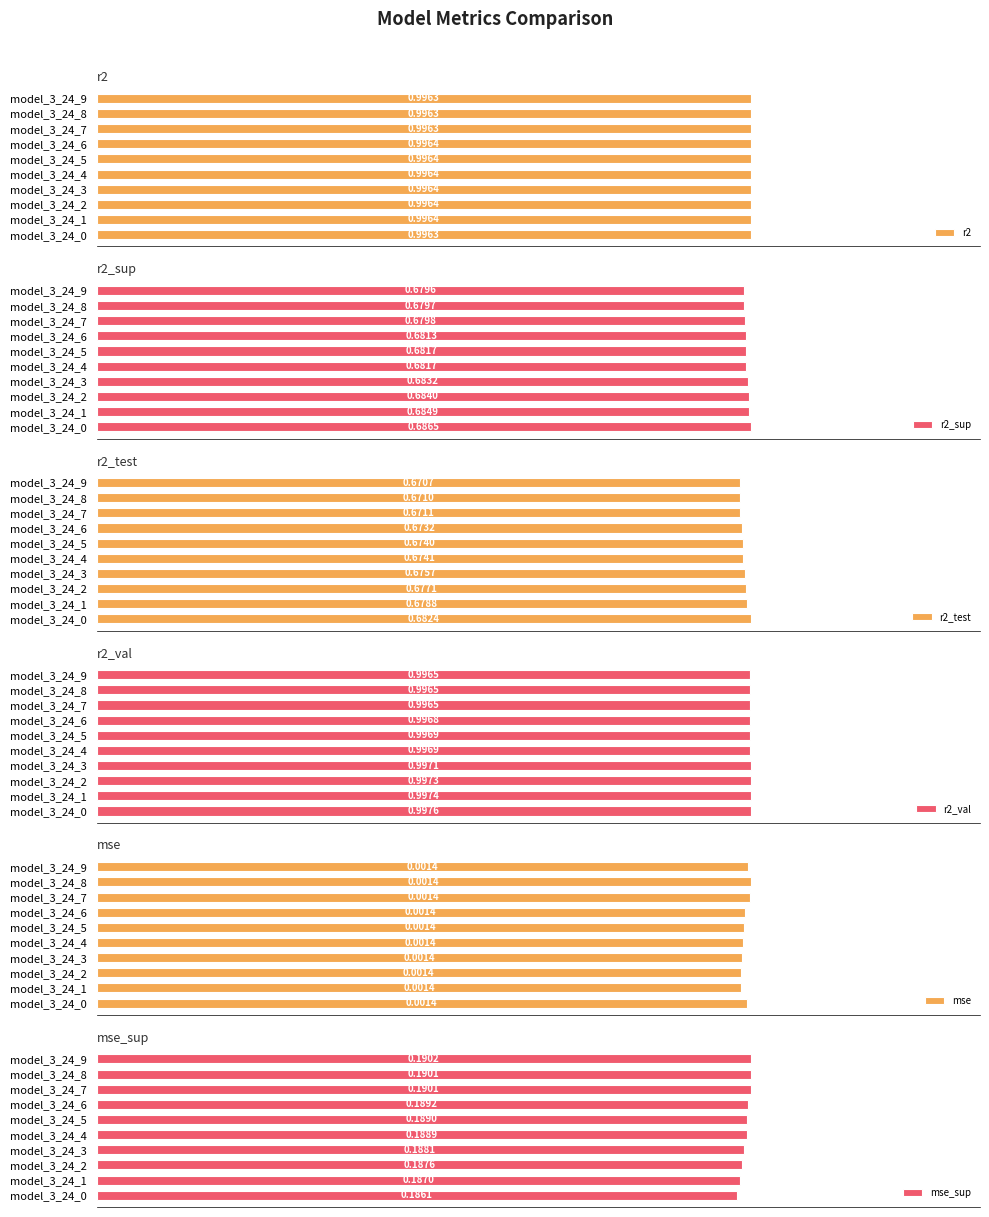

How many groups of bars are there?

10